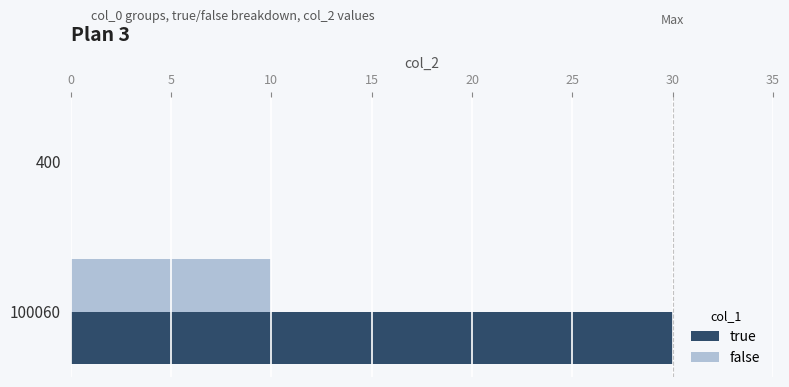

What is the sum of the false values at 100060 and 400?

10